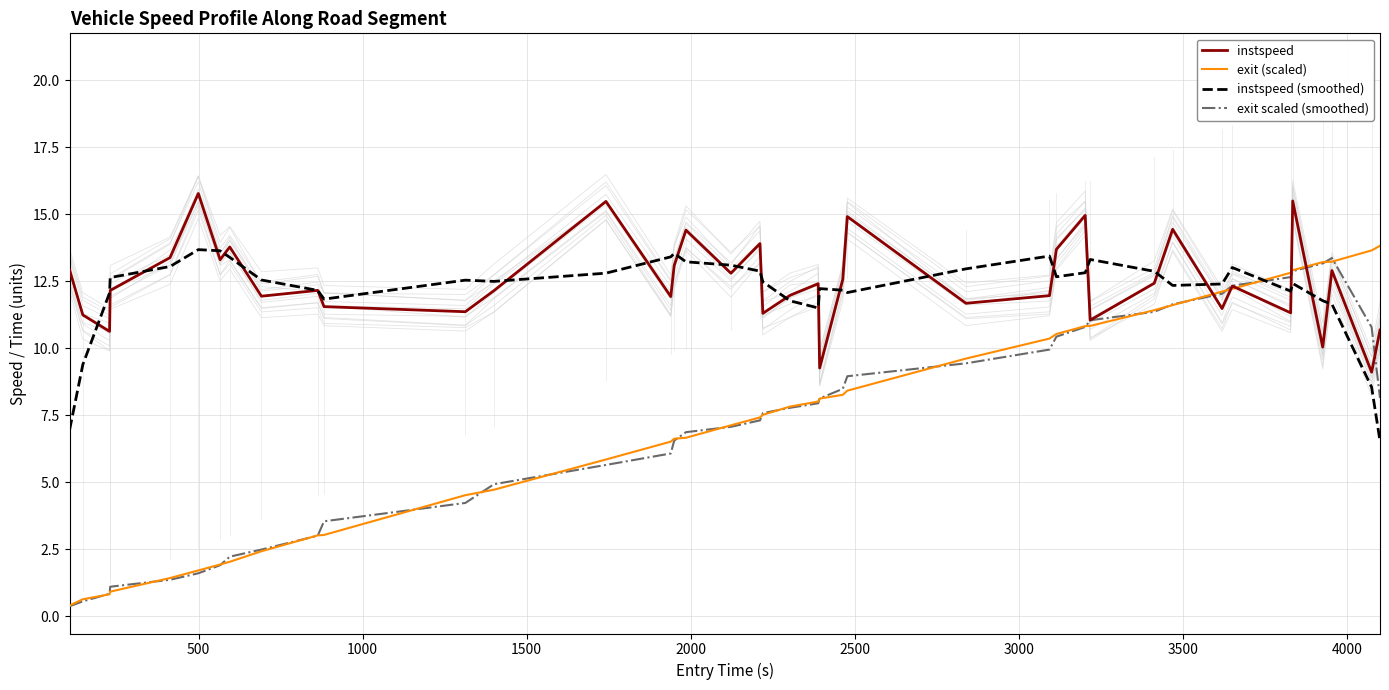

What is the maximum value for instspeed (smoothed)?

13.7